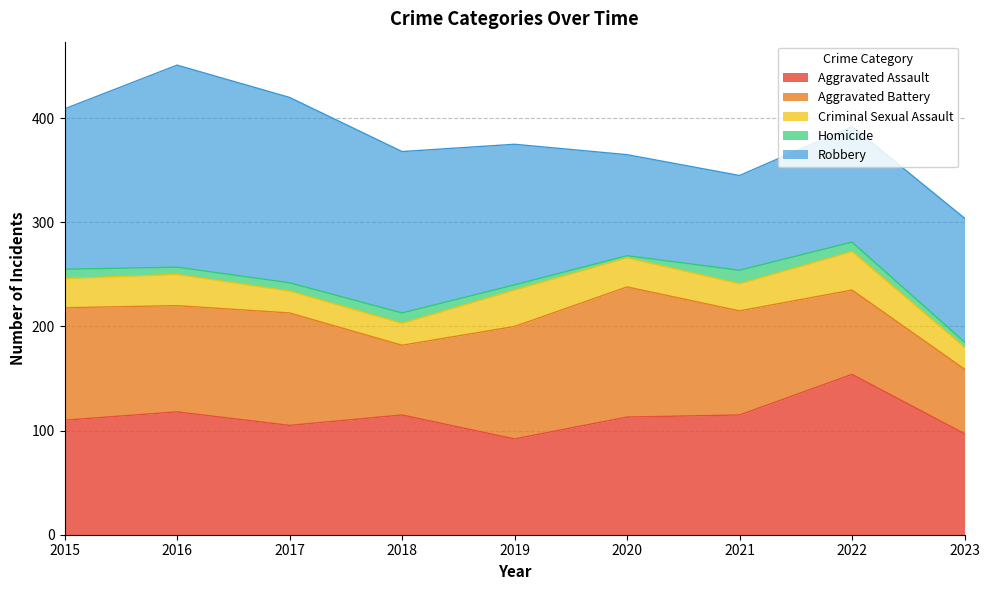

At how many categories does at least one series exceed 117?

8